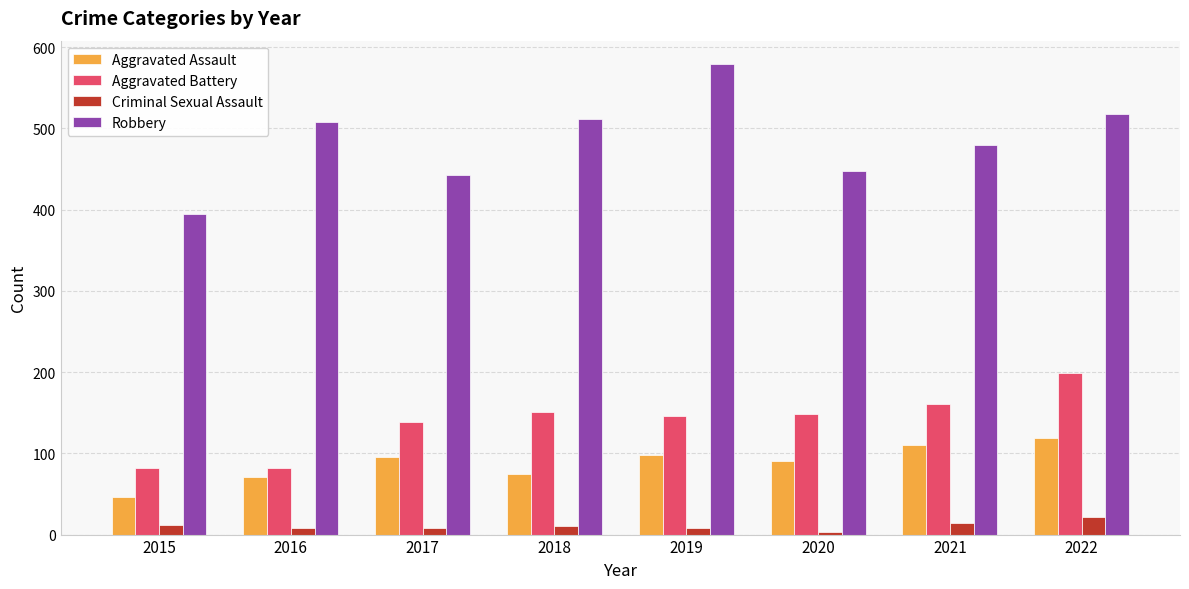

What is the value of the Robbery bar at the 1st from the left?

395